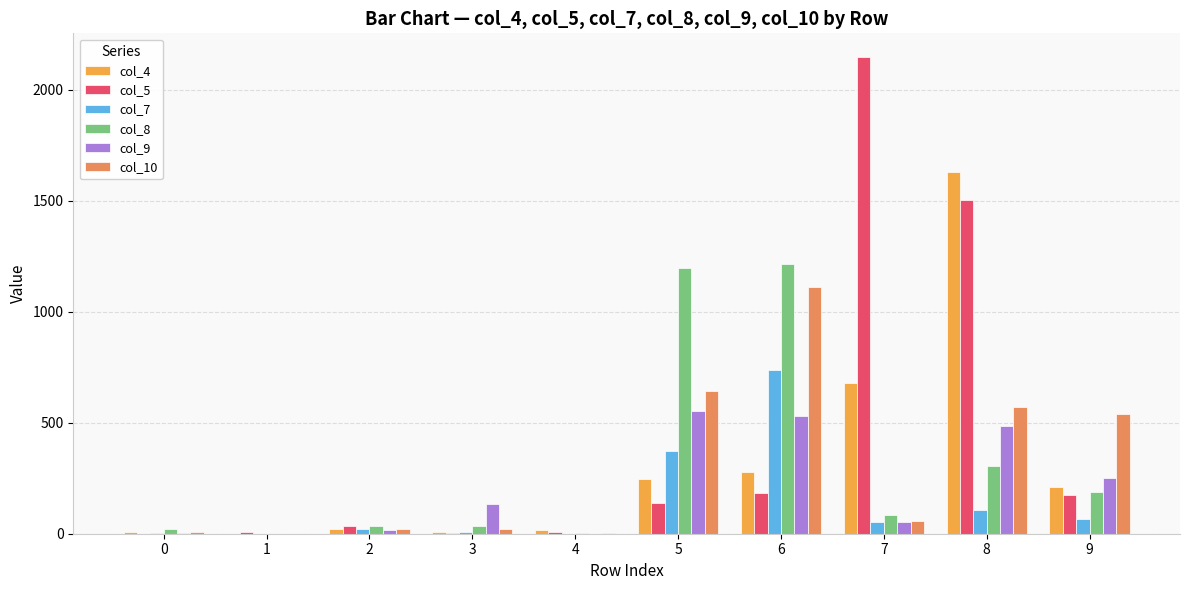

What are all the series names shown in the legend?

col_4, col_5, col_7, col_8, col_9, col_10